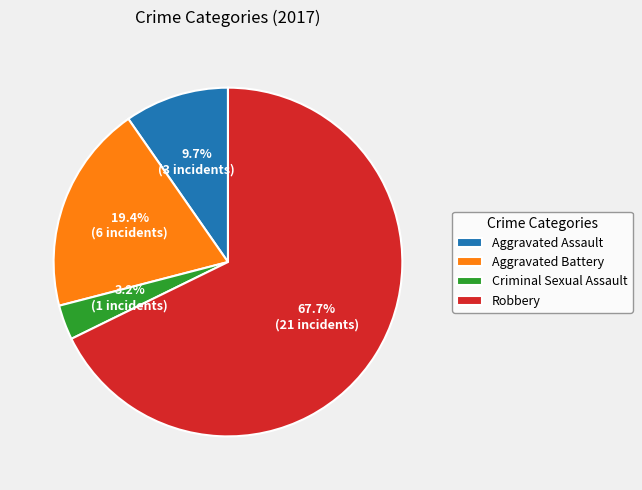

Which category has the smallest portion of the pie?

Criminal Sexual Assault